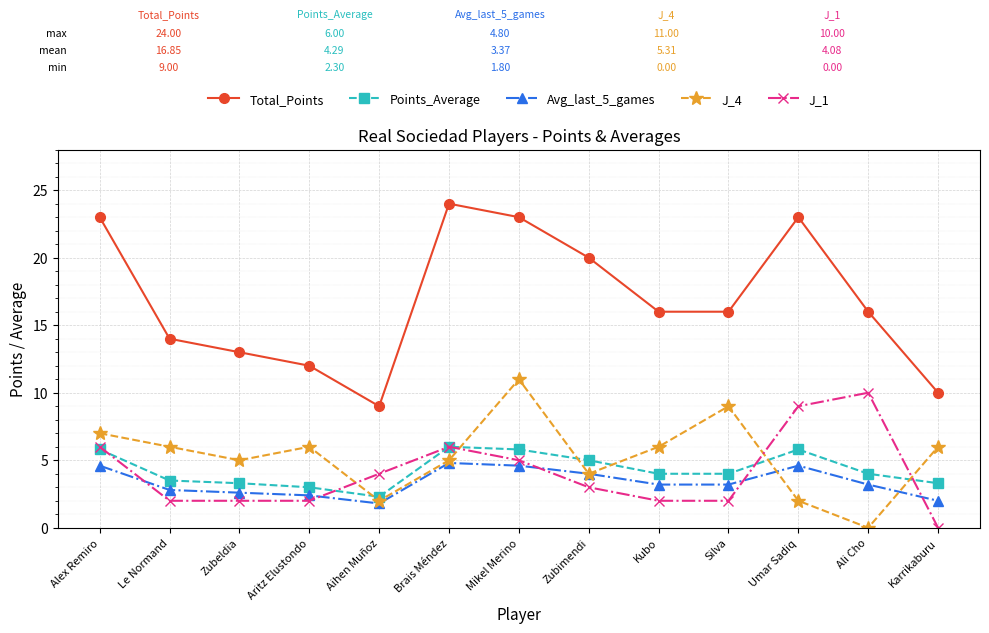

In J_1, how many points are higher than both neighbors (excluding endpoints)?

2